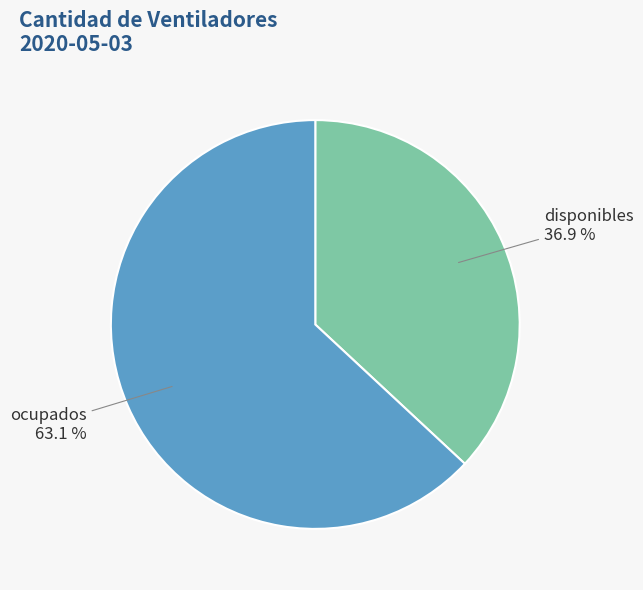

Is the sum of disponibles and ocupados greater than half?

Yes